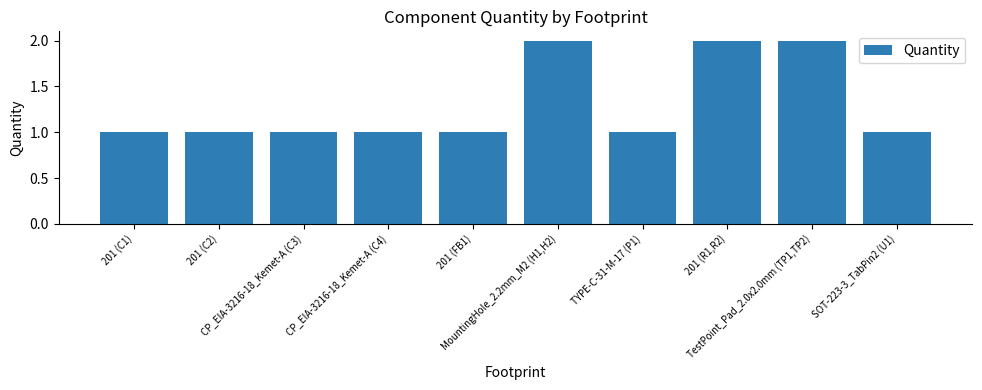

What is the sum of all values?

13